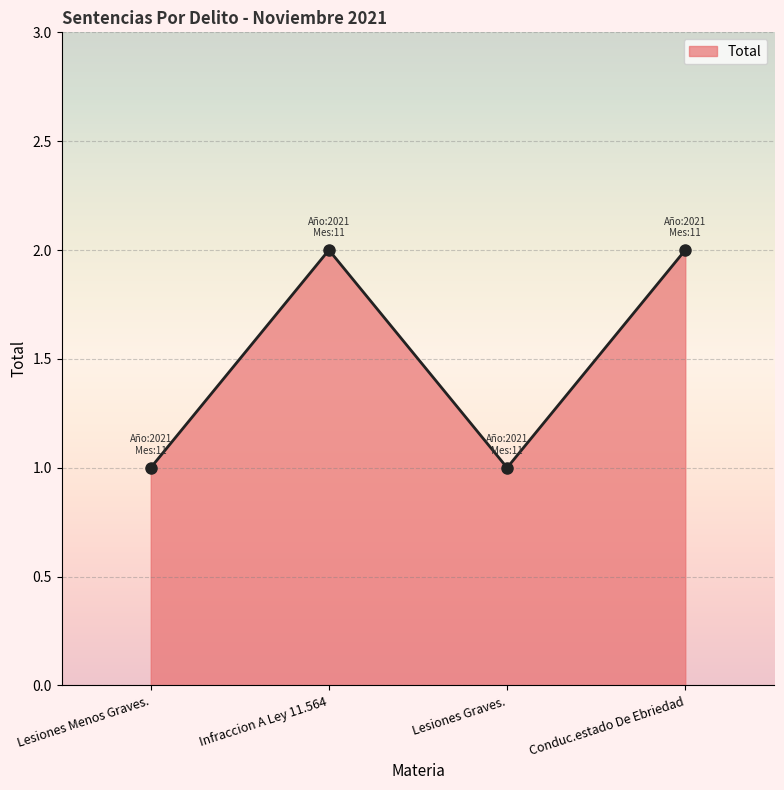

How many lines are shown in the chart?

1